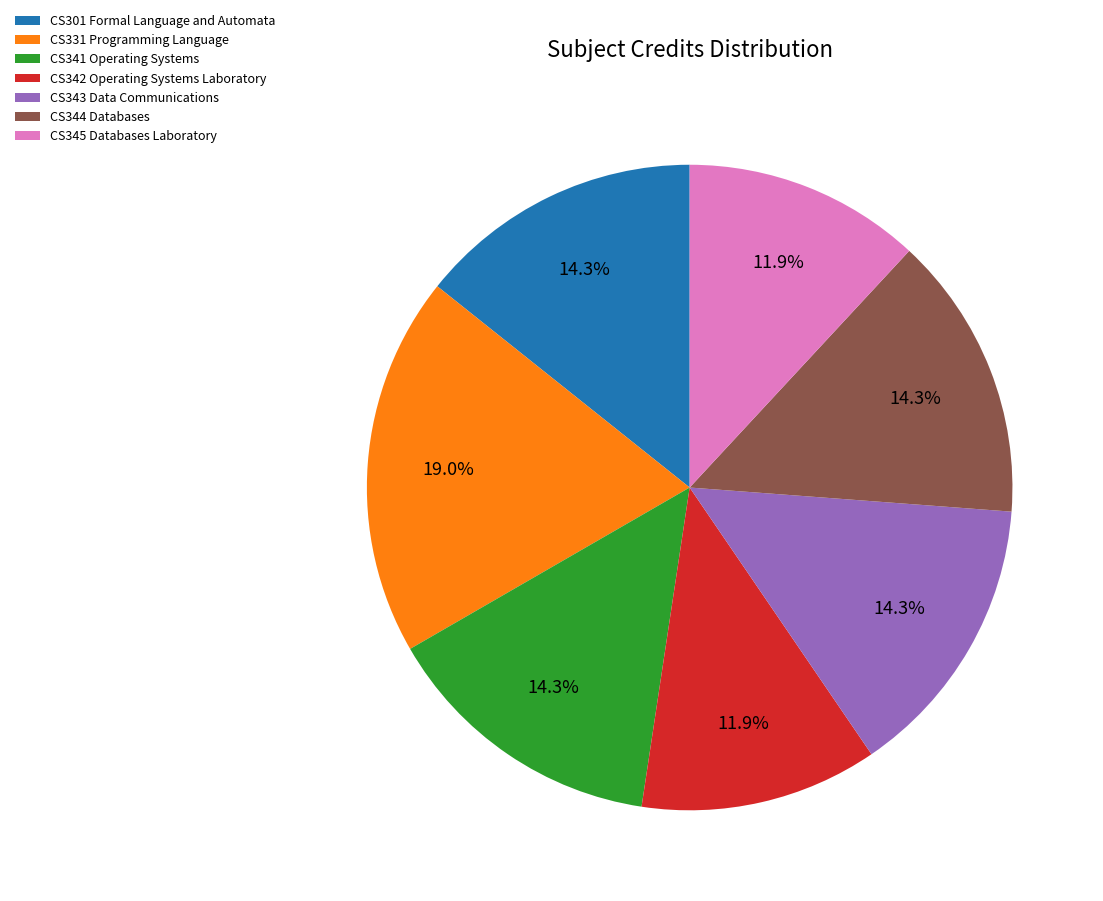

Combined, do CS331 Programming Language and CS342 Operating Systems Laboratory account for over 50%?

No